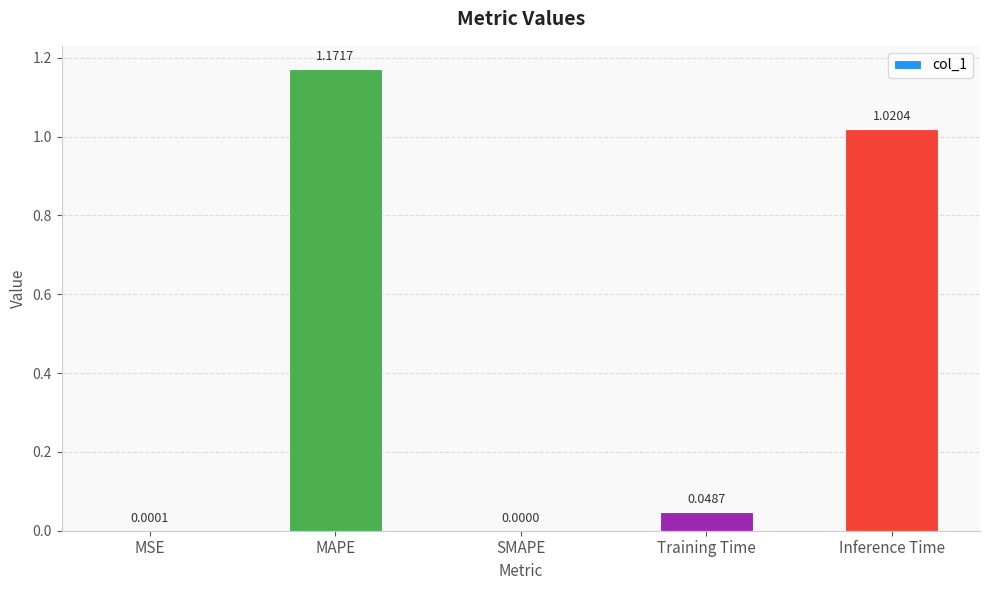

Where is the data nearest to the value 0?

SMAPE